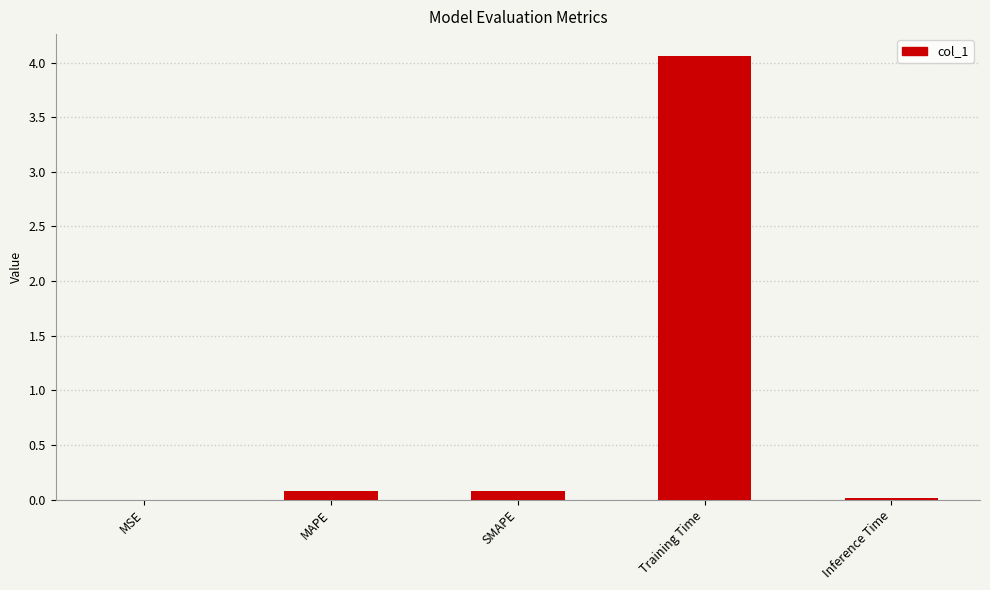

What is the sum of all values?

4.2